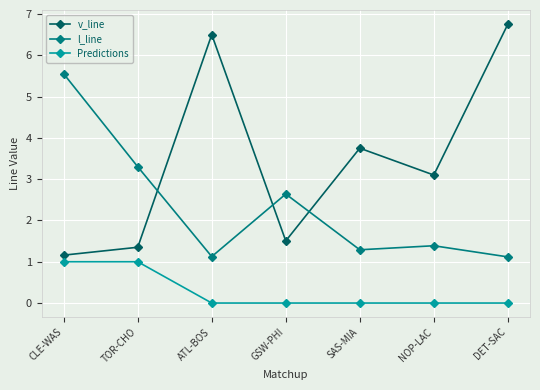

True or false: l_line and Predictions intersect in this chart.

False